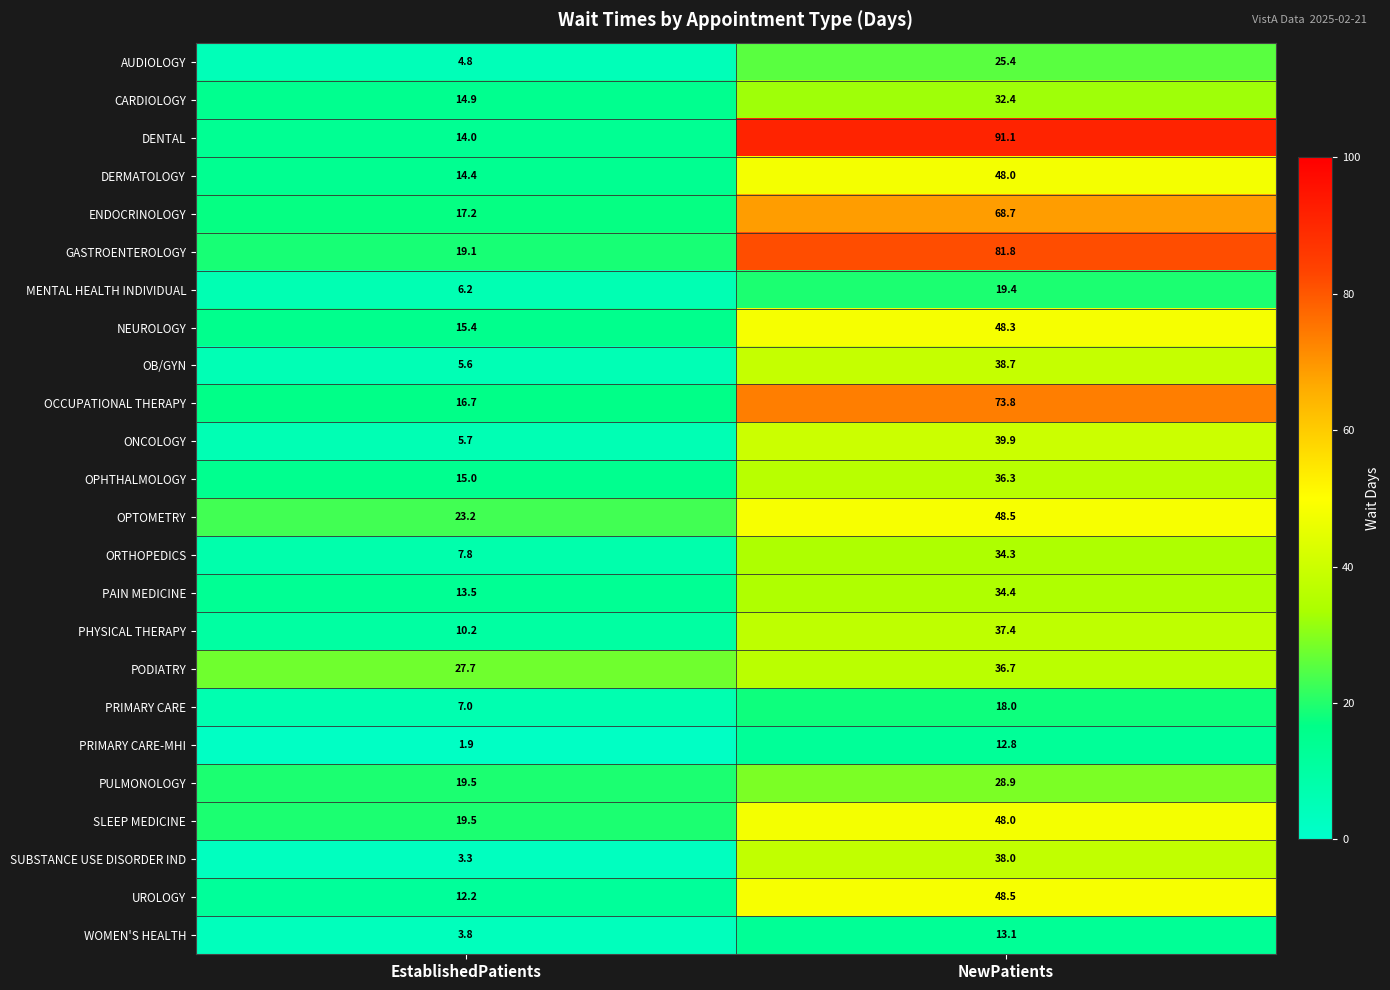

Which series has the widest spread of values?

DENTAL